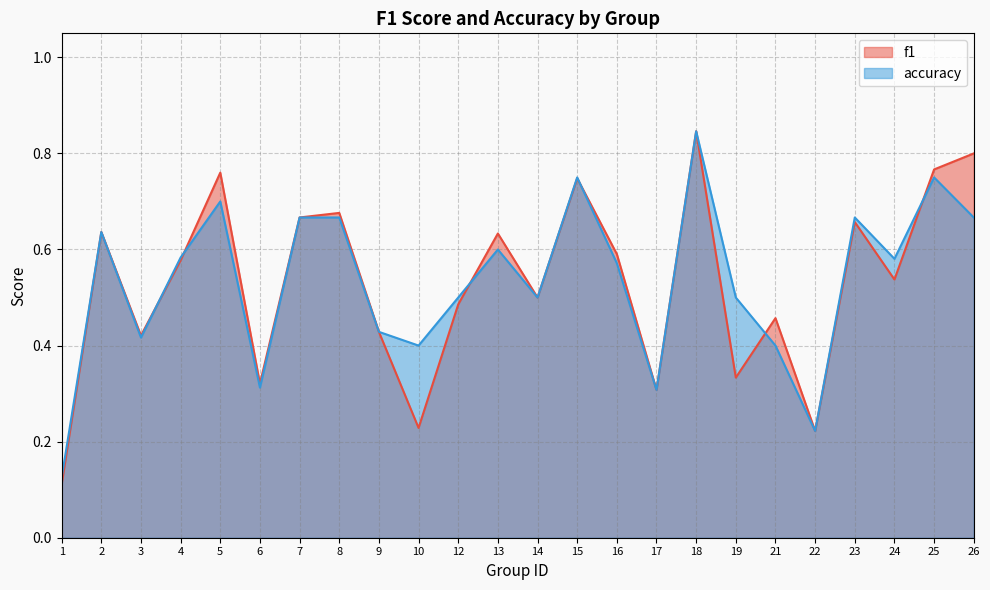

What are all the series names shown in the legend?

f1, accuracy